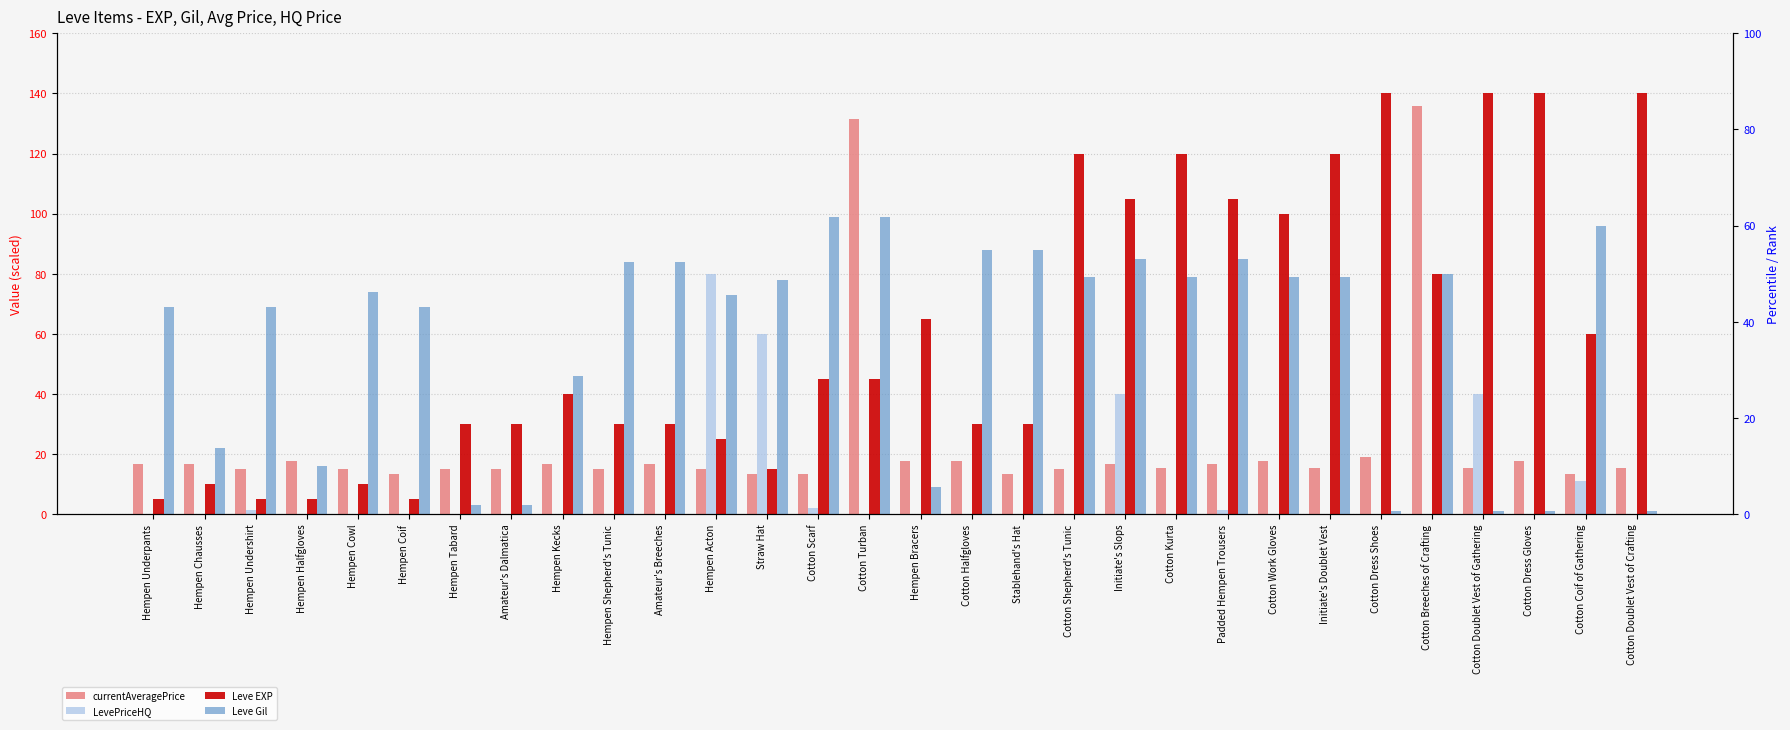

What is the difference between the maximum and minimum values in the Leve EXP series?

135.0